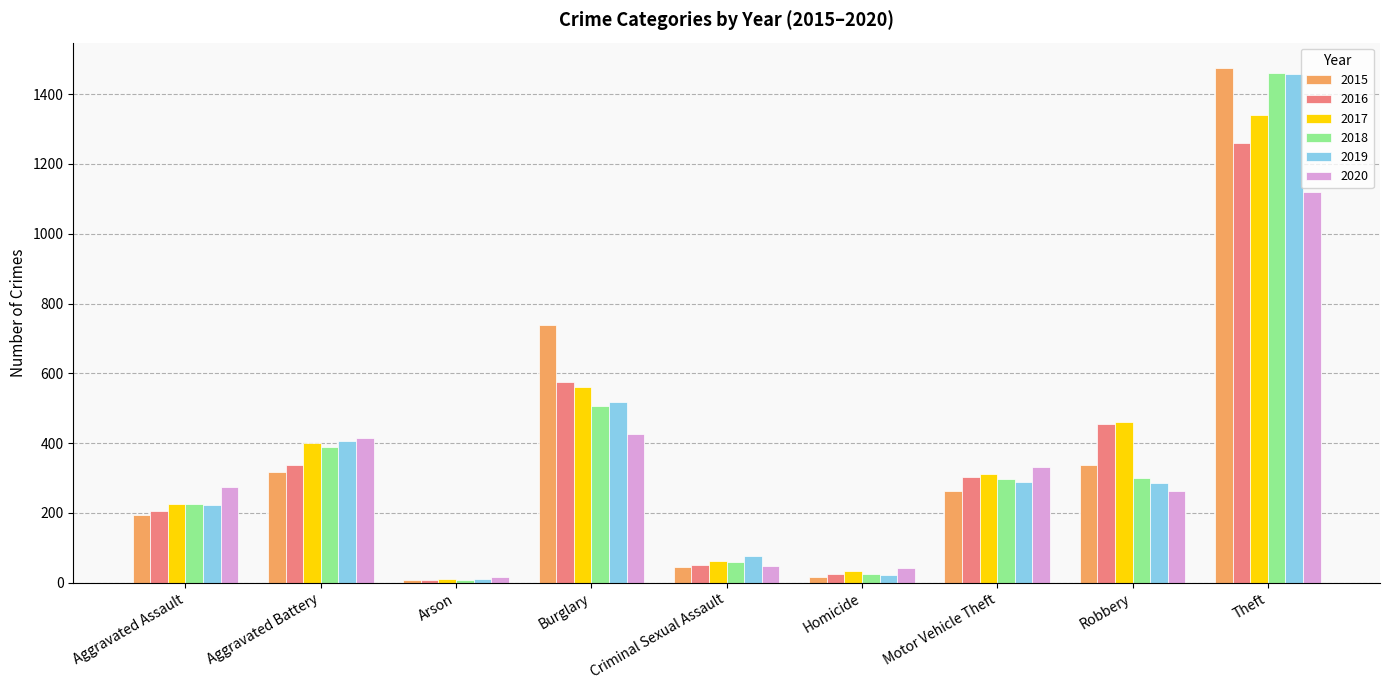

Is it true that 2016 equals 479 at Aggravated Battery?

False